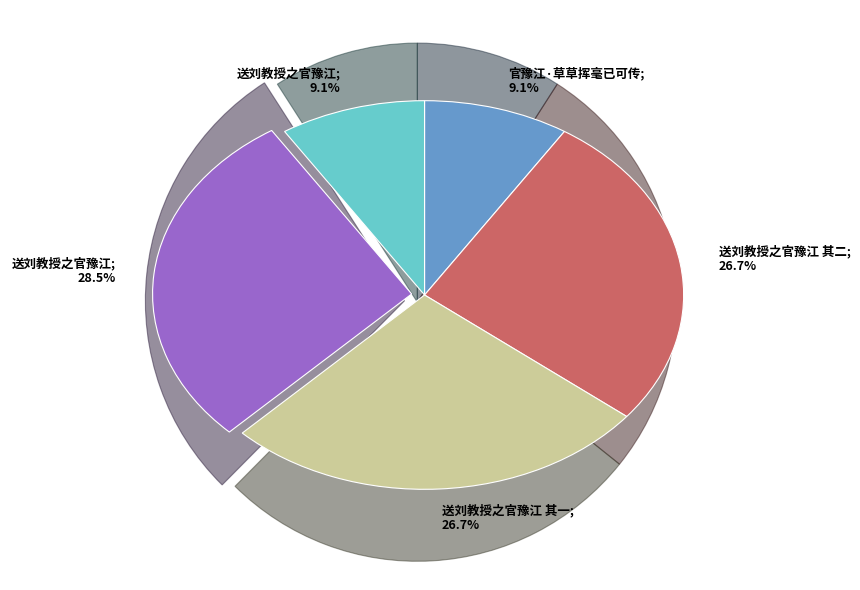

Combined, what portion of the pie is 送刘教授之官豫江 其一; 26.7% and 送刘教授之官豫江; 9.1%?

35.8%